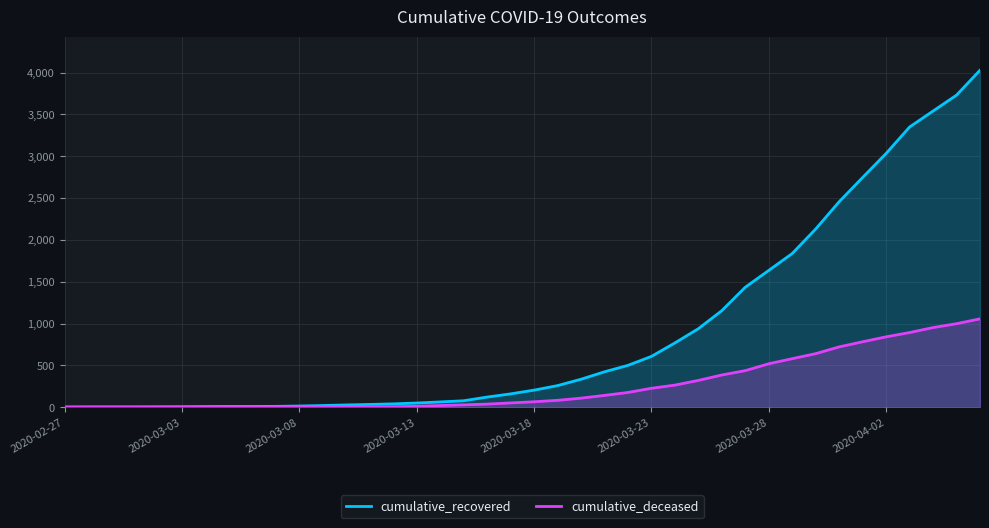

Reading left to right, list all the values displayed in this chart.

cumulative_recovered: 3	4	4	4	5	6	8	9	9	10	14	20	27	33	40	50	63	77	121	159	204	258	334	423	500	607	768	938	1154	1434	1635	1837	2130	2456	2746	3033	3349	3540	3730	4028
cumulative_deceased: 0	0	0	0	0	0	0	0	0	1	2	2	2	4	6	11	20	28	37	51	65	82	108	141	176	226	264	320	385	437	519	580	640	721	782	841	892	952	998	1056